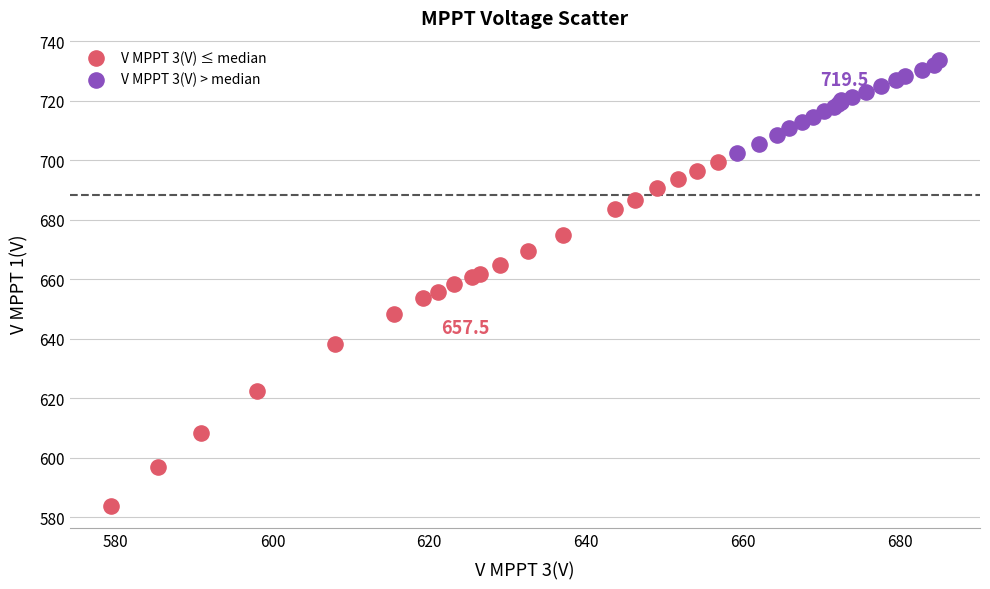

Which series contains the highest Y value?

V MPPT 3(V) > median